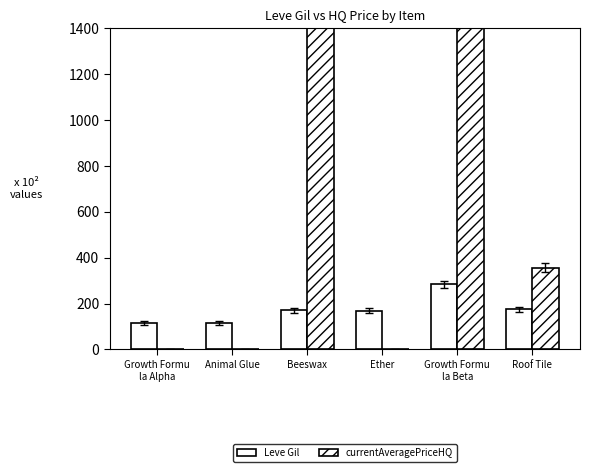

What is the value of the Leve Gil bar at the 4th from the left?

169.0